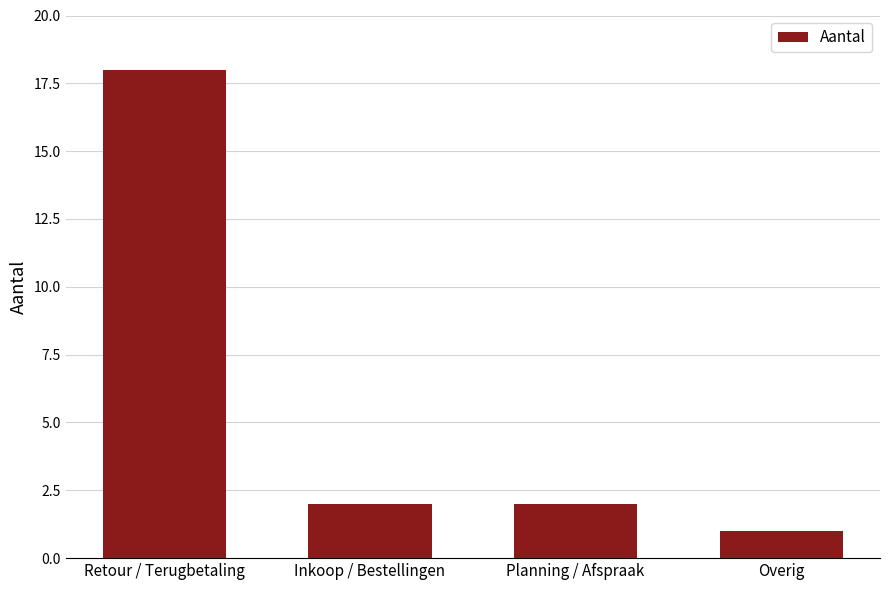

What is the average value?

6